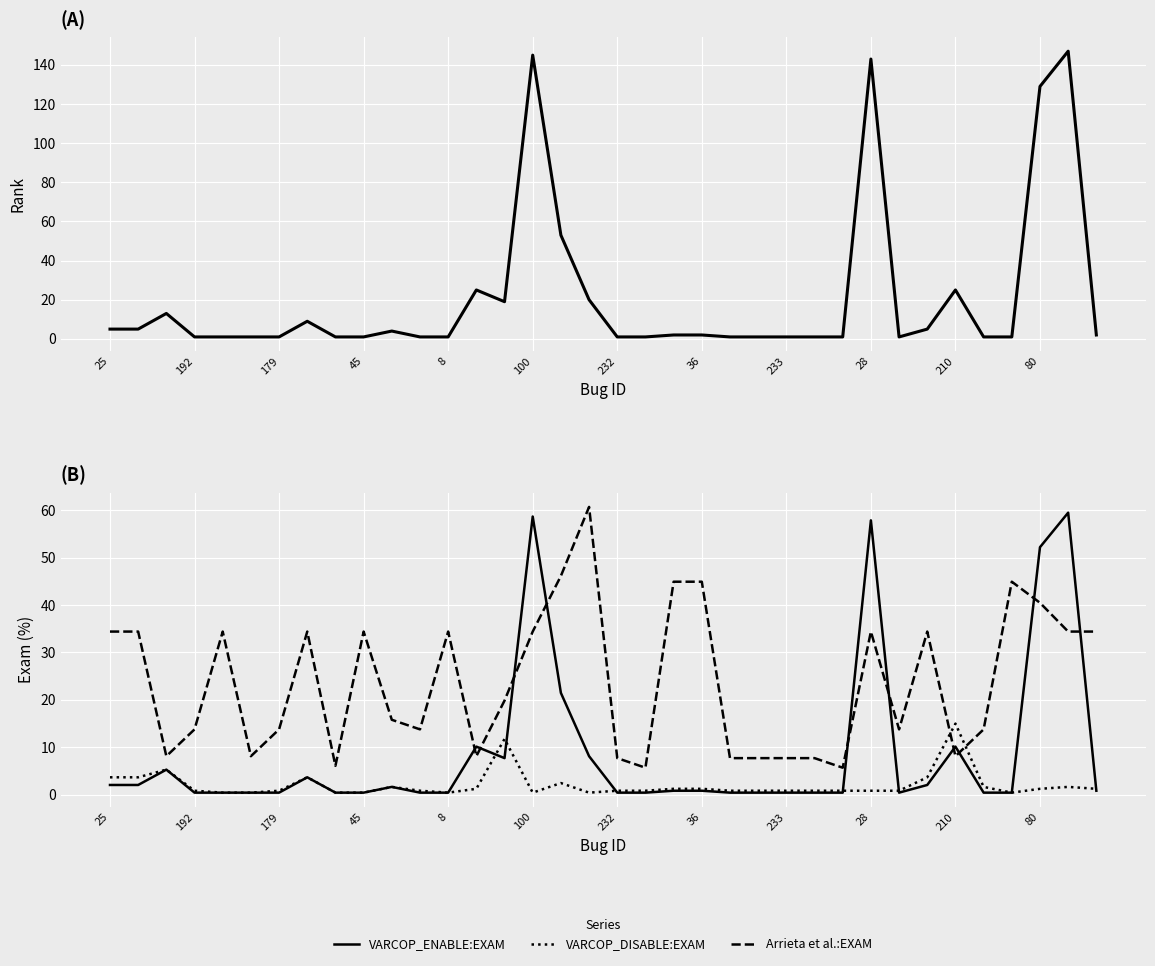

Between 19 and 22, which series saw the biggest shift?

Arrieta et al.:EXAM